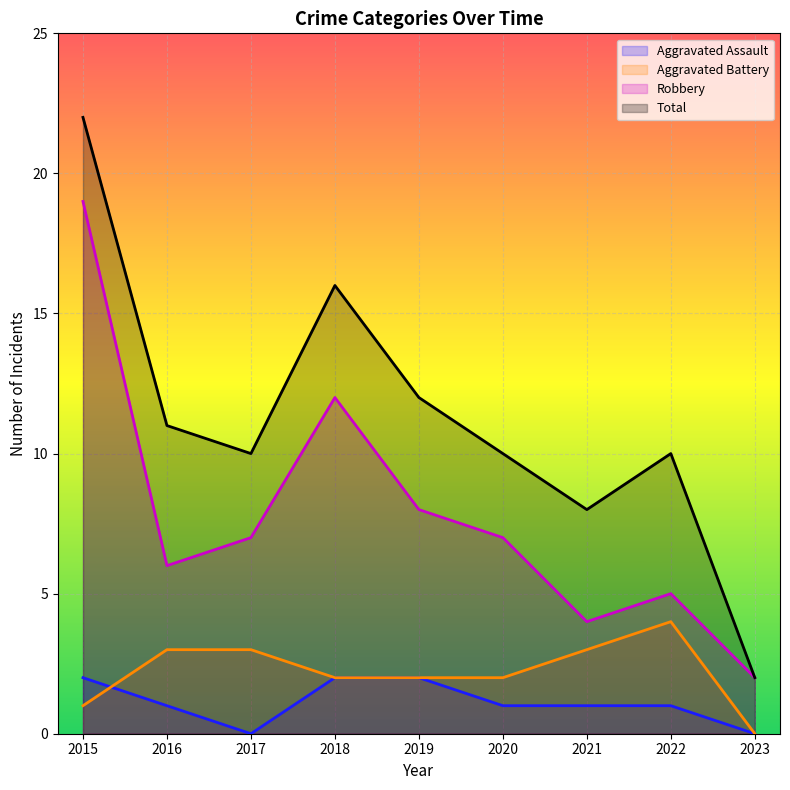

Which category has the highest value across all series?

2015